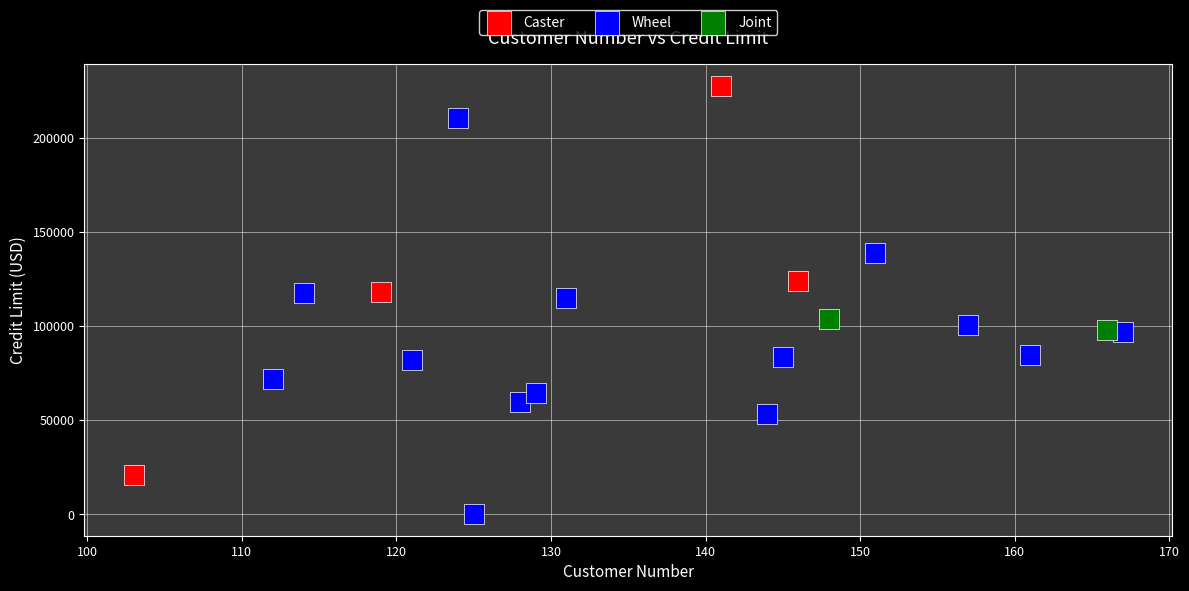

Which series contains the lowest Y value?

Wheel